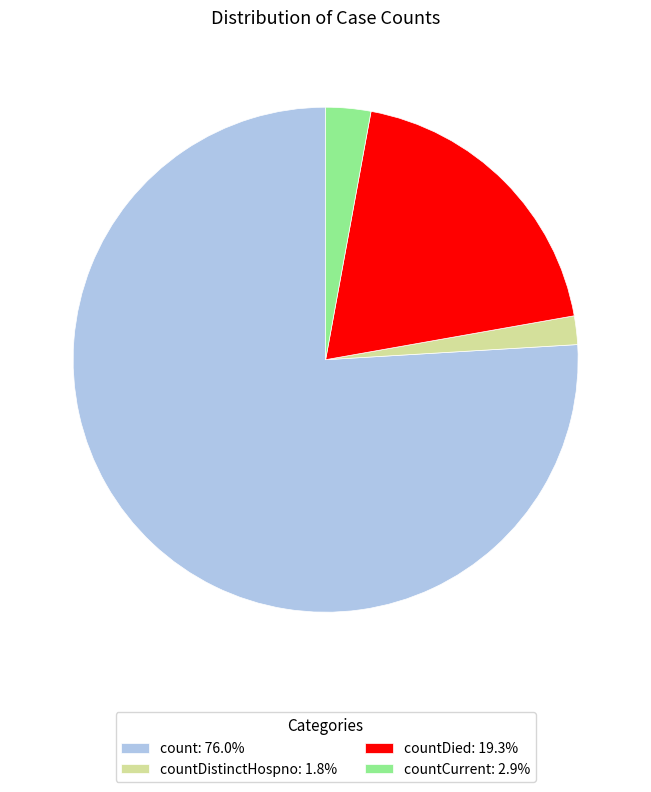

What is the ratio of the value at countCurrent: 2.9% to the value at countDistinctHospno: 1.8%?

1.6